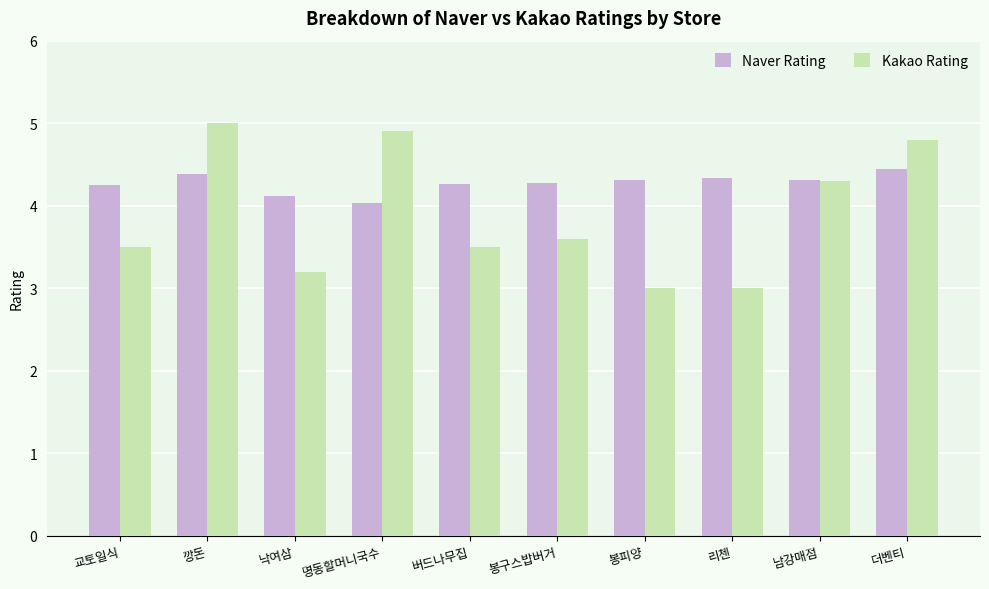

What is the sum of all Naver Rating values?

42.7